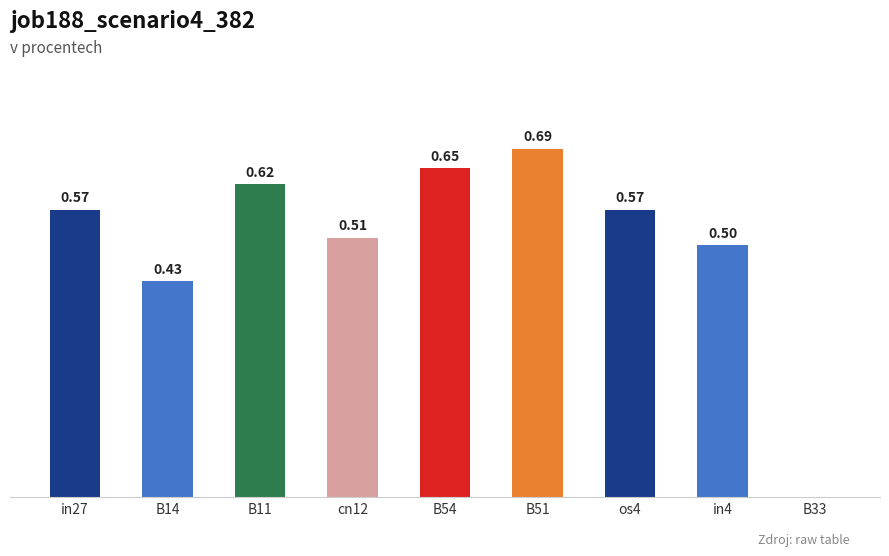

Which has a higher value, cn12 or B14?

cn12